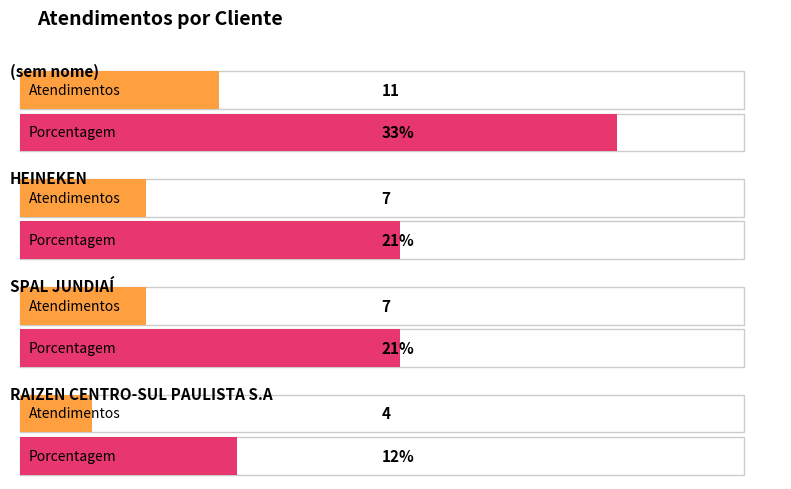

How many values in the atendimentos series exceed 7?

1